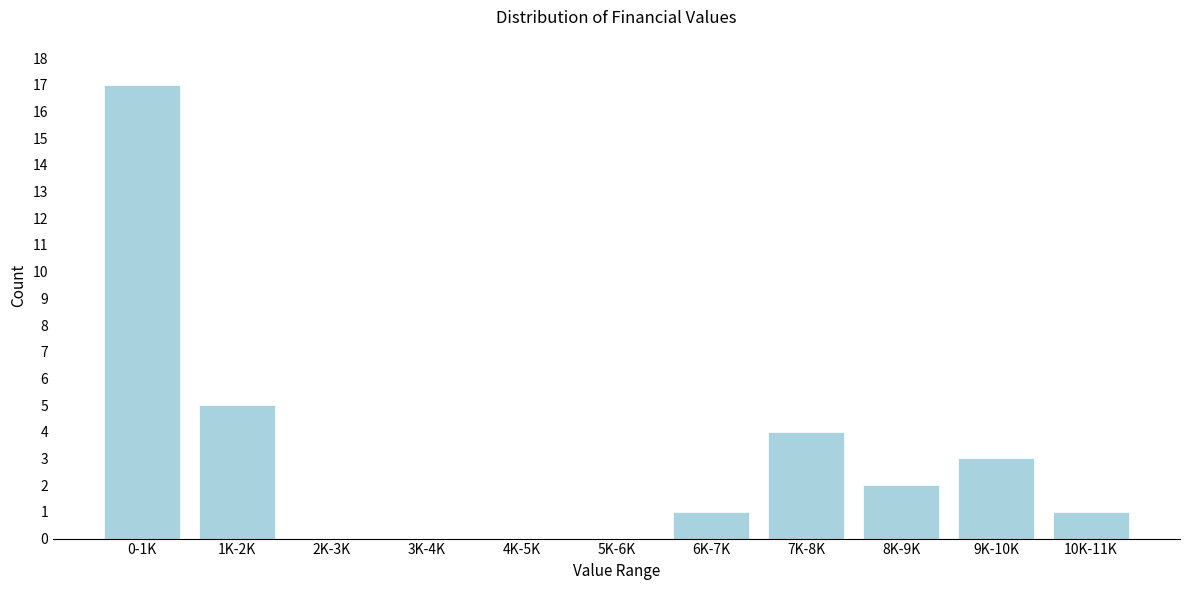

Between 10K-11K and 3K-4K, which is larger?

10K-11K